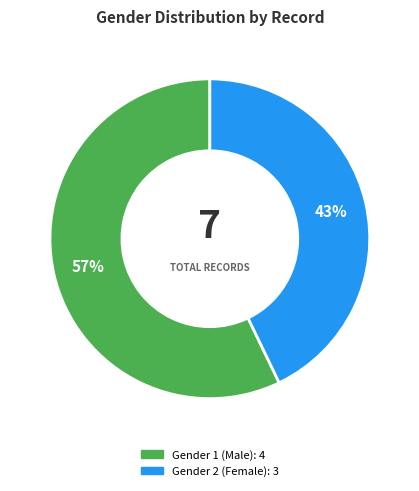

To the nearest percent, what is the average slice percentage?

50%